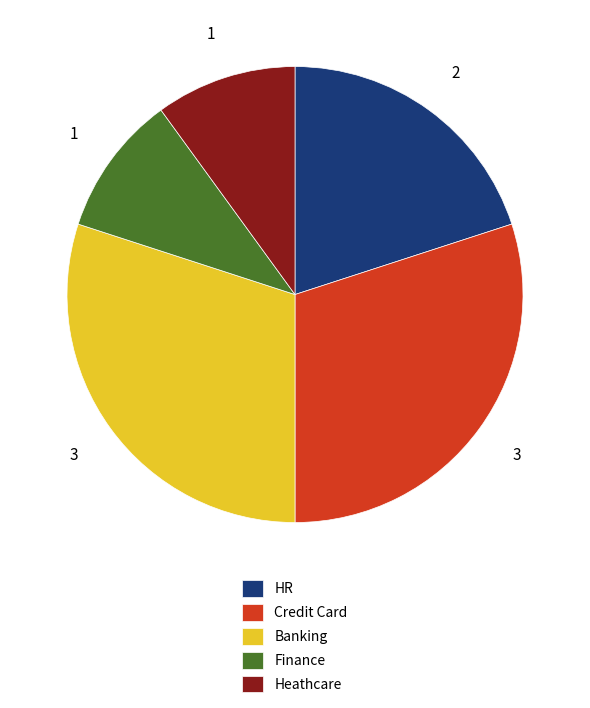

Is it true that Heathcare is 21% of the pie?

False